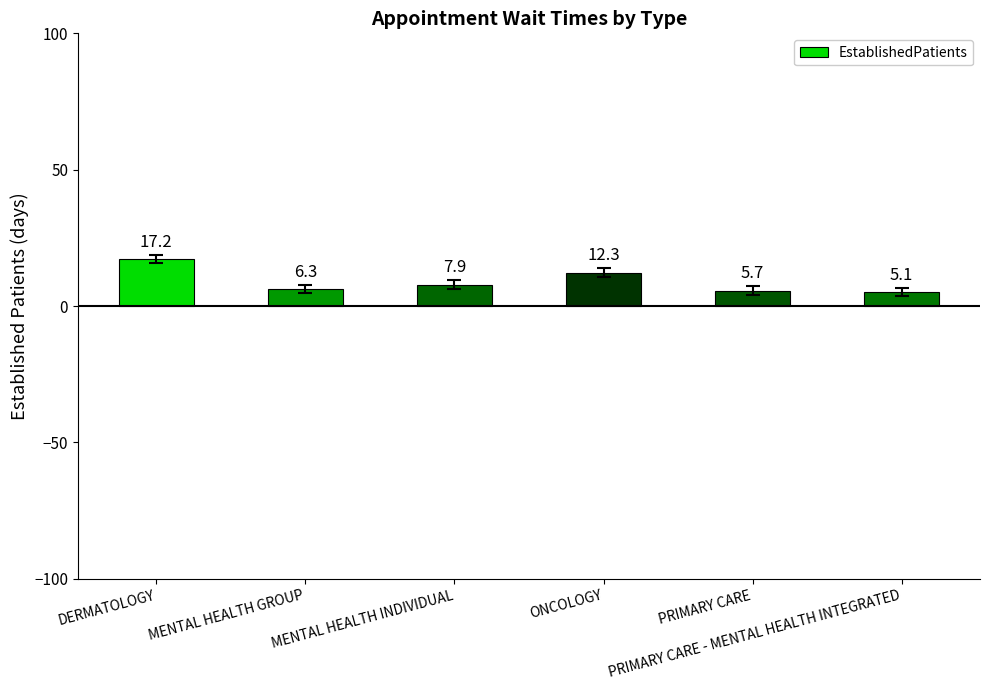

What is the approximate value at ONCOLOGY?

12.3